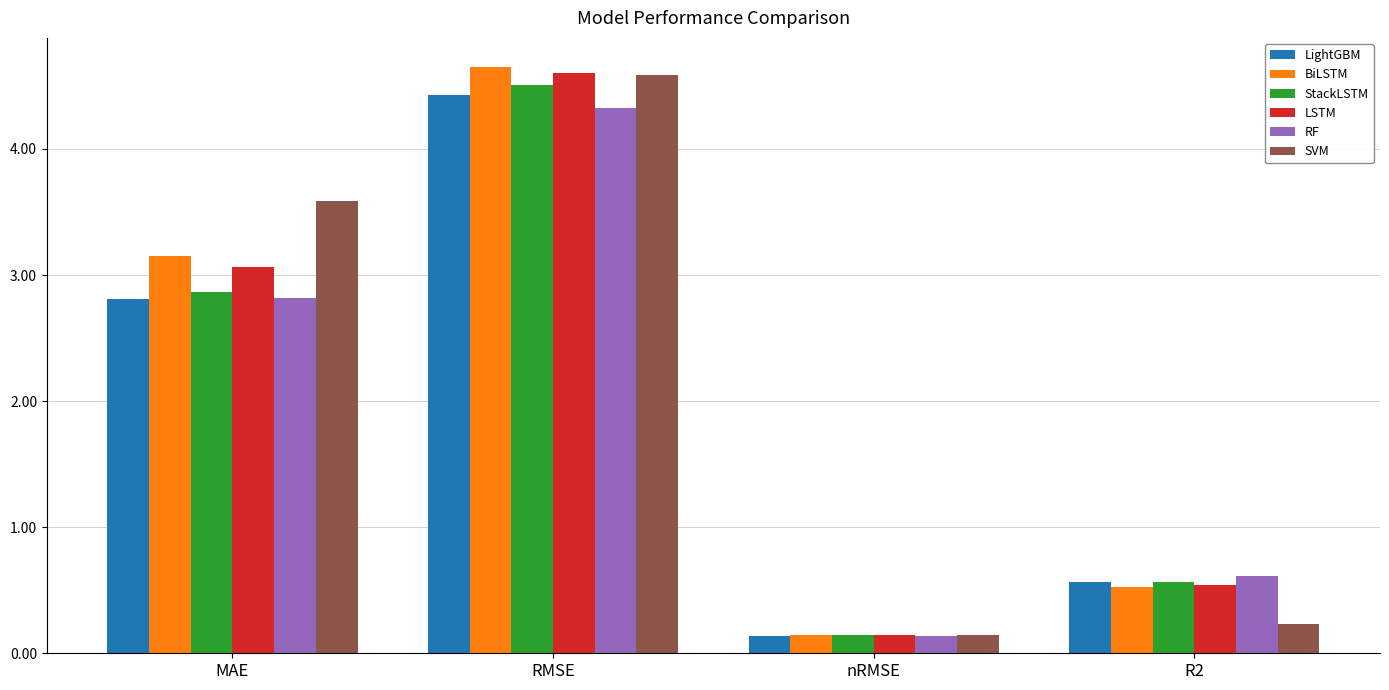

Which label corresponds to the largest value in the chart?

RMSE